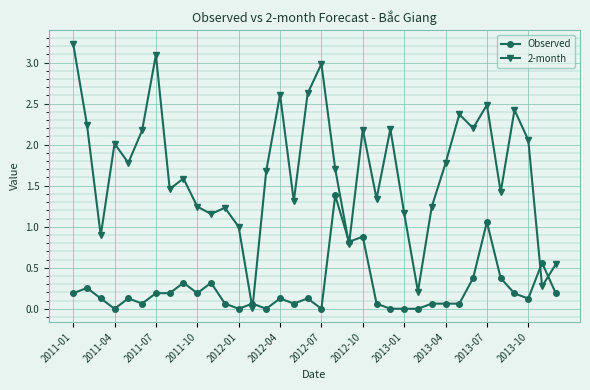

How many lines are shown in the chart?

2